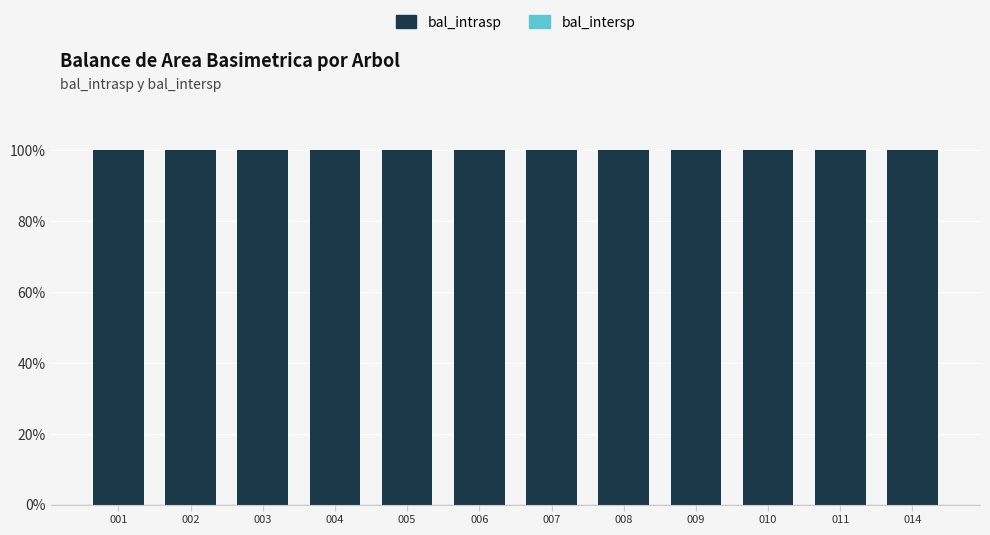

Rank the series by their maximum value, from highest to lowest.

bal_intrasp, bal_intersp